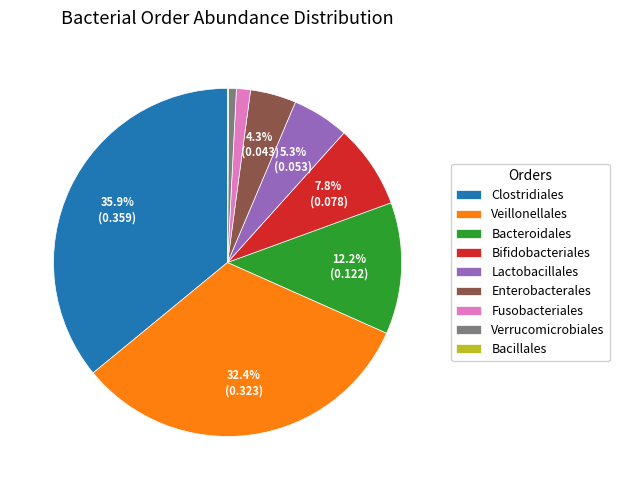

Is there a majority slice in this chart?

No